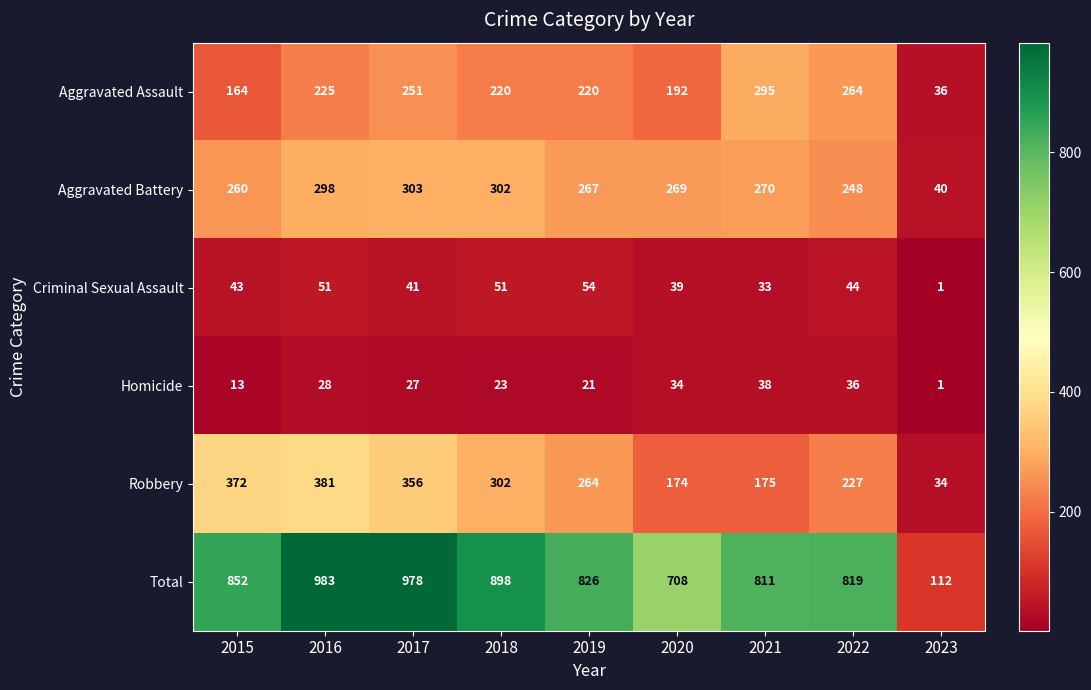

At which label is Criminal Sexual Assault closest to 27?

2021